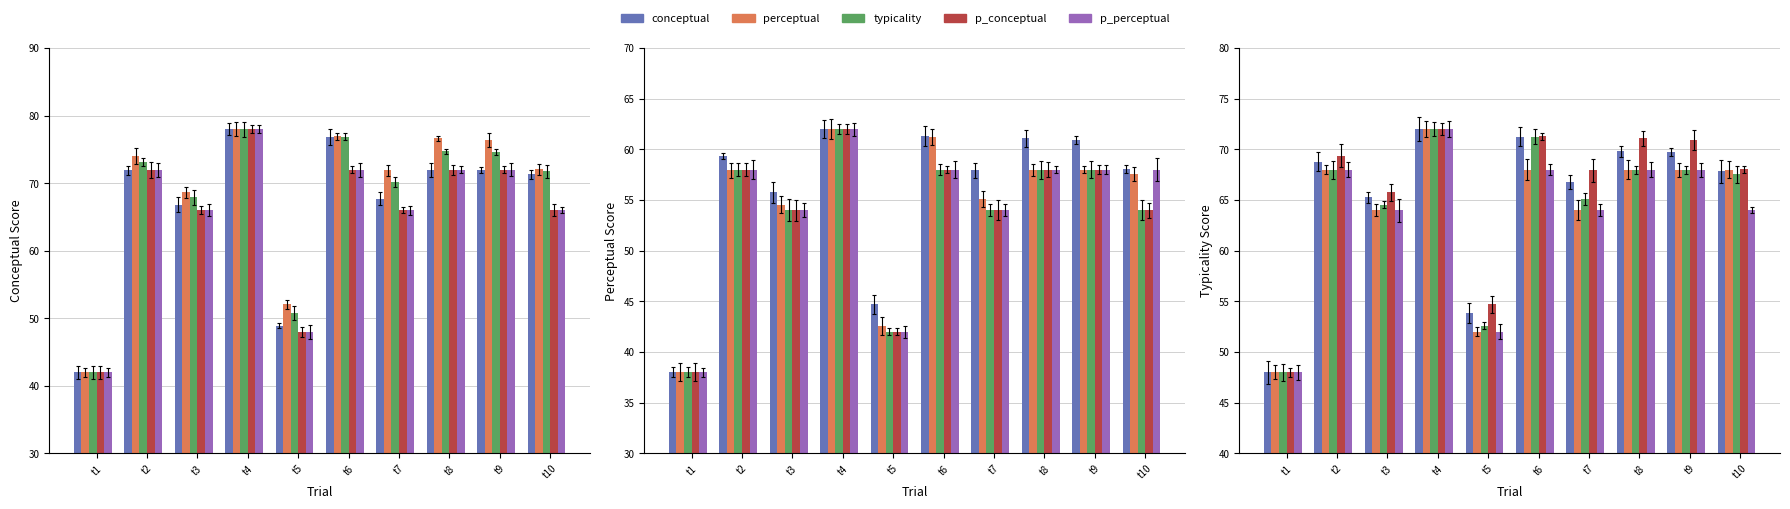

Rank the categories by p_perceptual value from highest to lowest.

t4, t2, t6, t8, t9, t3, t7, t10, t5, t1